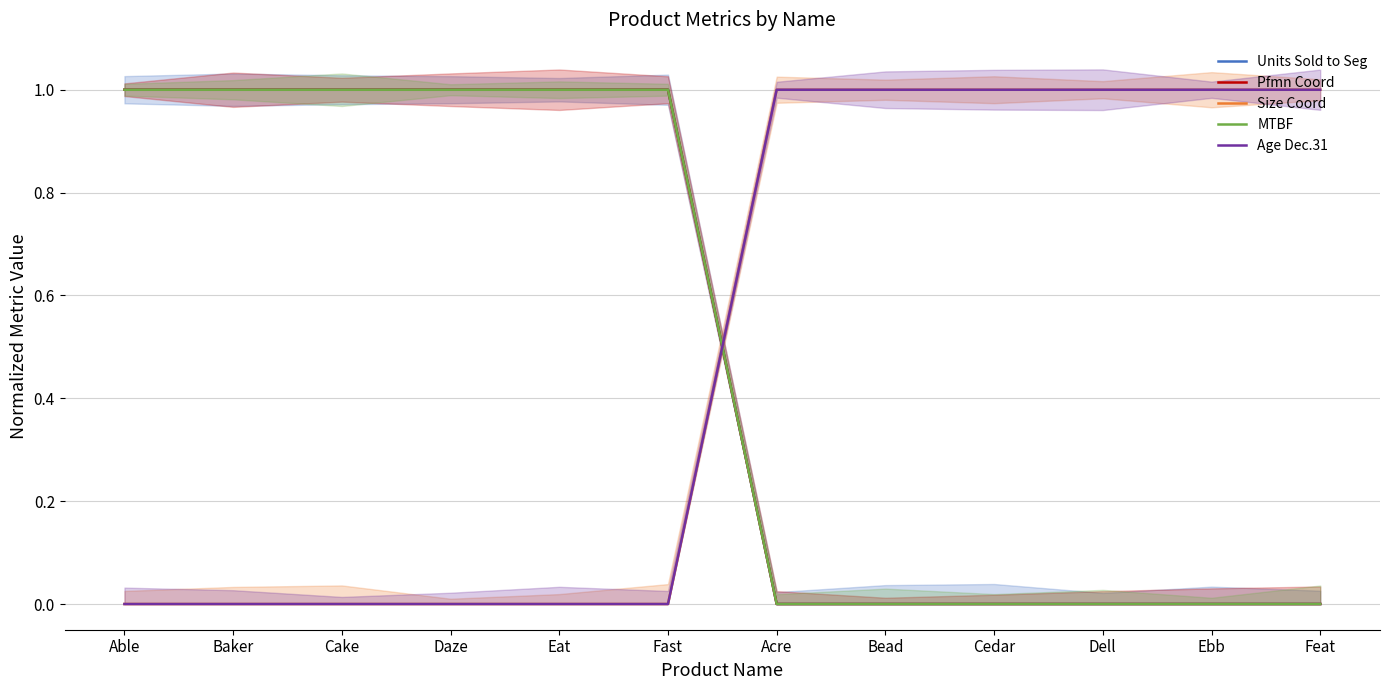

The Size Coord series shows 1 at Ebb. True or false?

True